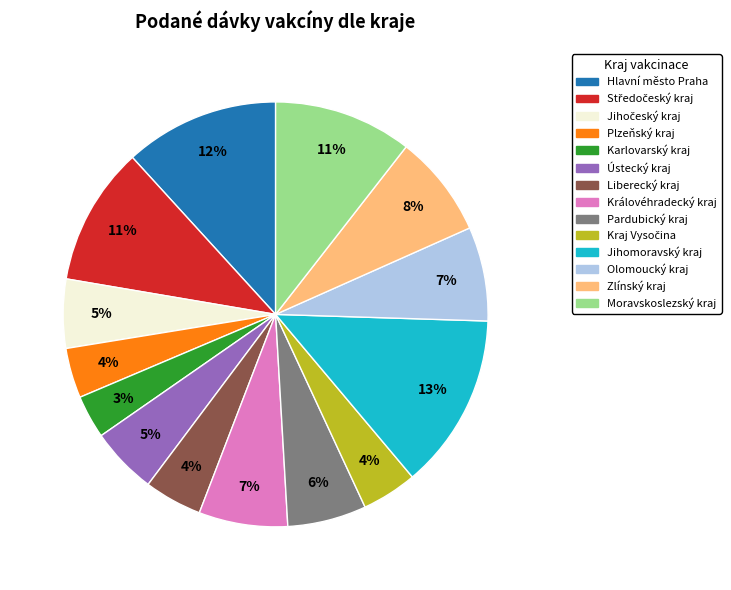

Is there a majority slice in this chart?

No